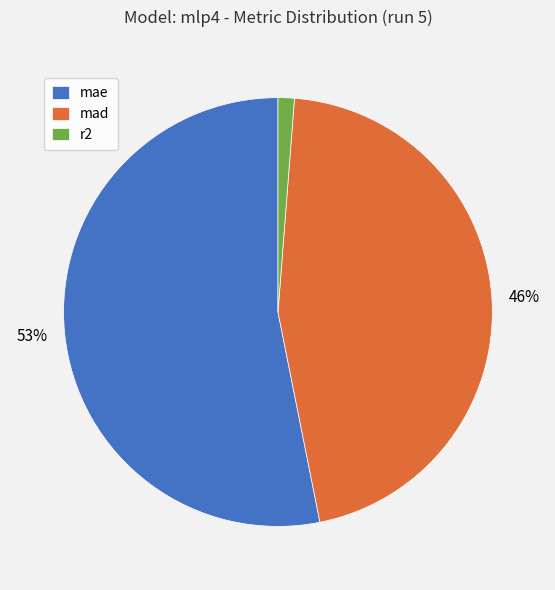

Rank the categories by value from lowest to highest.

r2, mad, mae